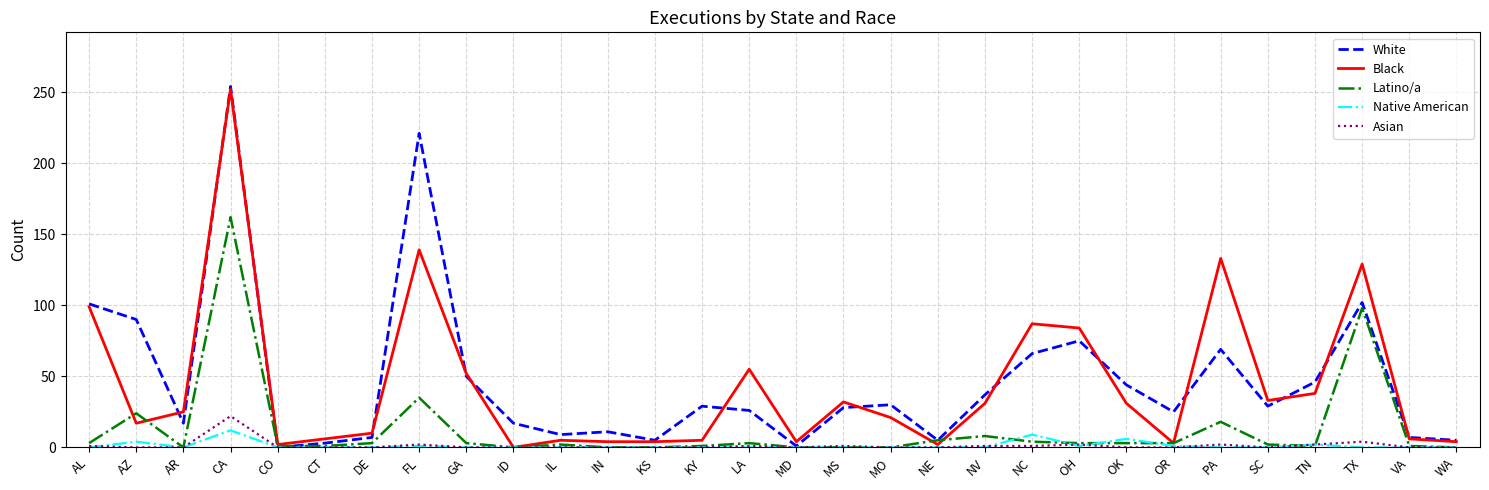

How many lines are shown in the chart?

5